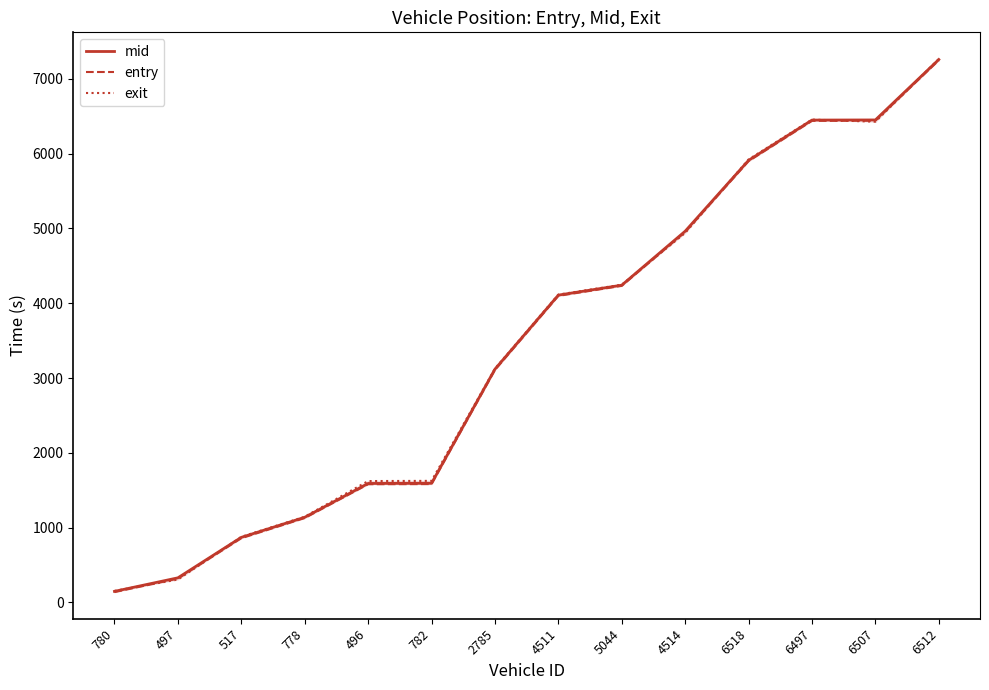

Is it true that exit equals 307.3 at 497?

True